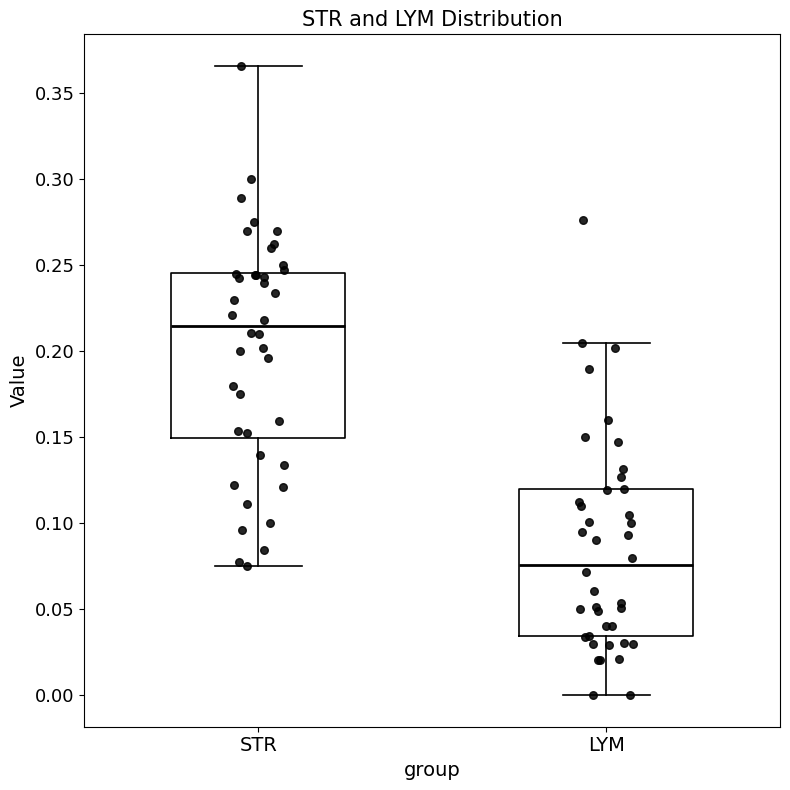

Reading left to right, transcribe this box plot: for each box, give where its median line is, the range the box spans, and where its two whiskers end, as read against the y-axis. The values are not printed on the chart, so give them approximately, as read against the axis.

STR: median 0.215, box 0.150 to 0.245, whiskers 0.075 to 0.365
LYM: median 0.075, box 0.035 to 0.120, whiskers 0.000 to 0.205